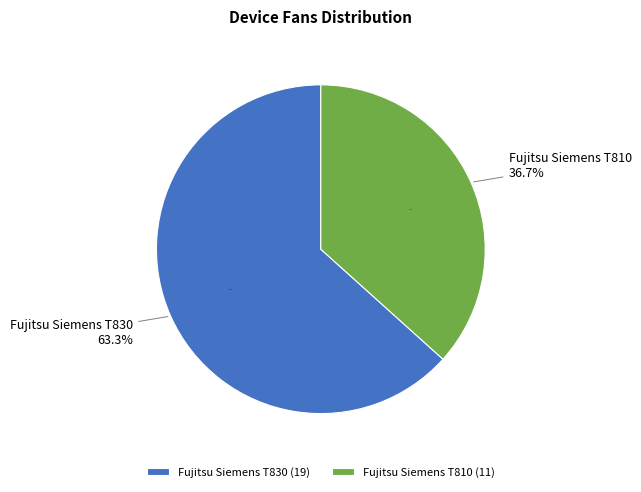

Is it true that Fujitsu Siemens T810 is 37% of the pie?

True